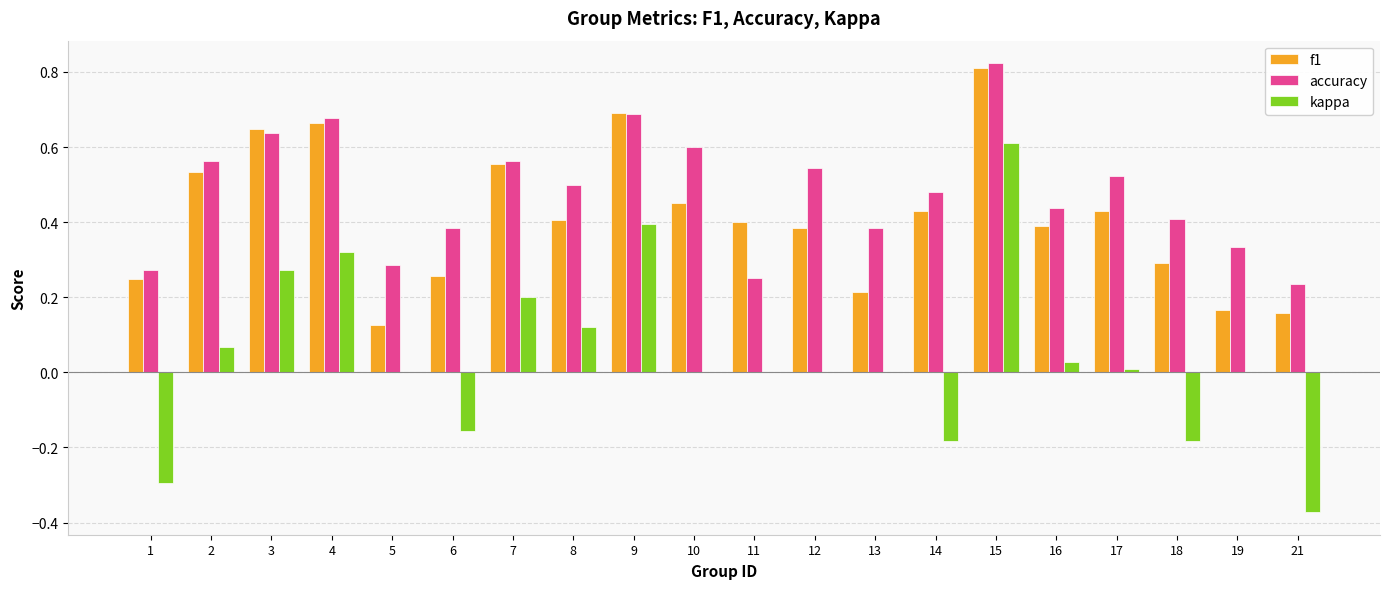

At which label does kappa first exceed 0?

2